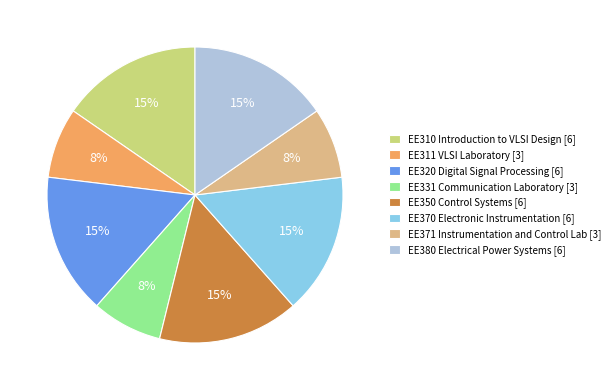

Does EE320 Digital Signal Processing [6] represent more than half of the total?

No